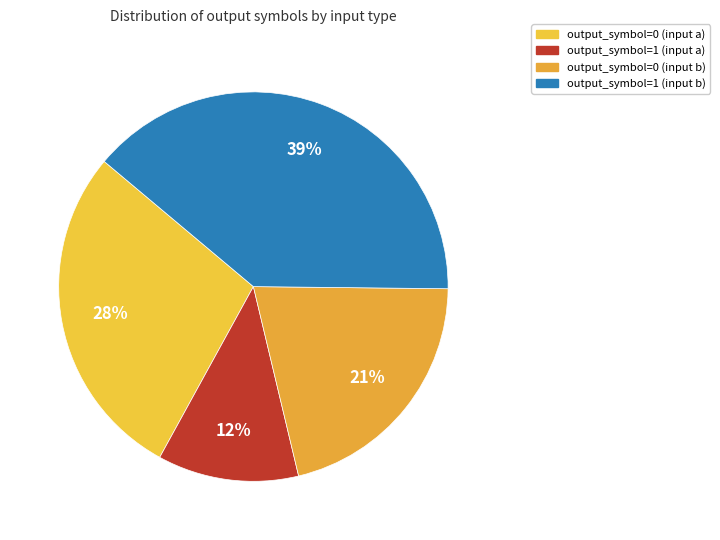

Does output_symbol=0 (input a) represent more than half of the total?

No